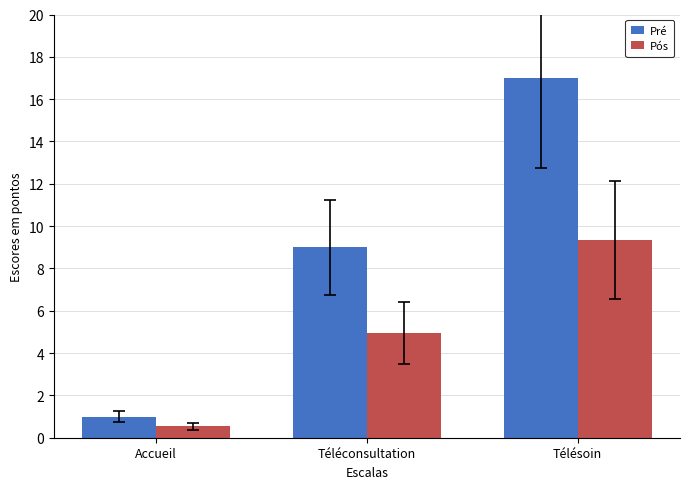

Are the bars grouped side by side (vs. stacked)?

Yes